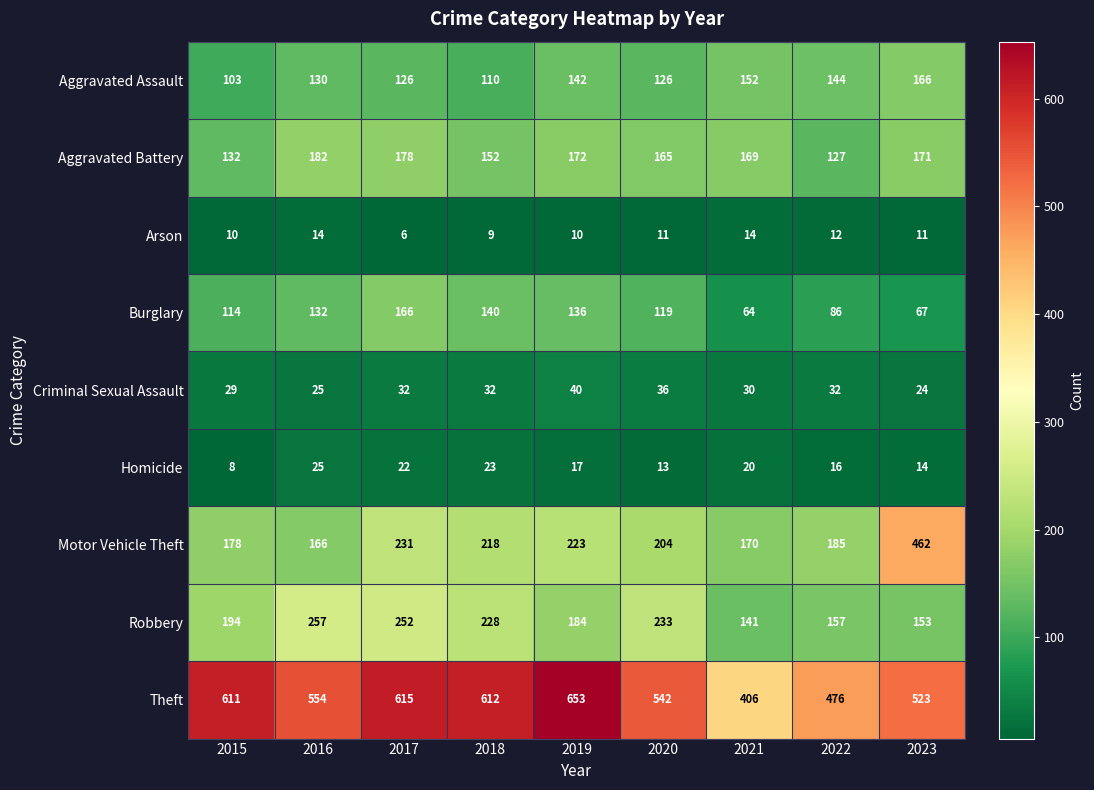

What is the maximum value for Theft?

653